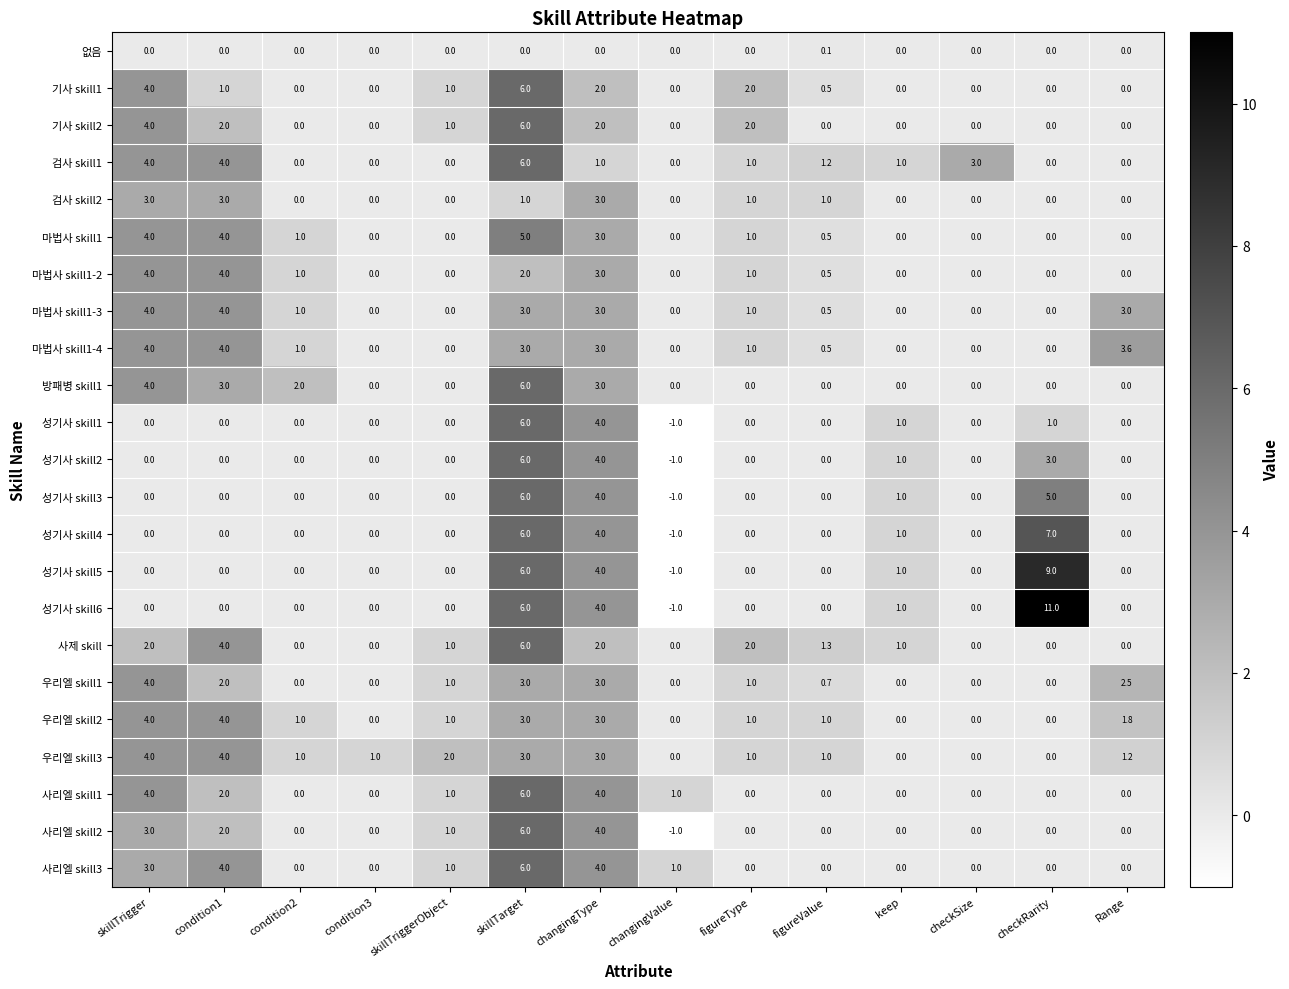

True or false: 사리엘 skill3 has a value of 8.1 at skillTarget.

False